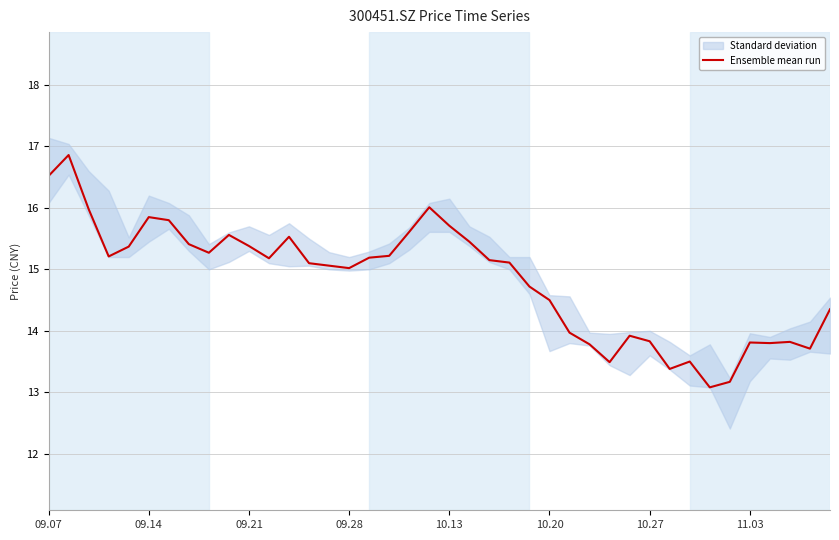

What is the difference between the maximum and minimum values?

3.8